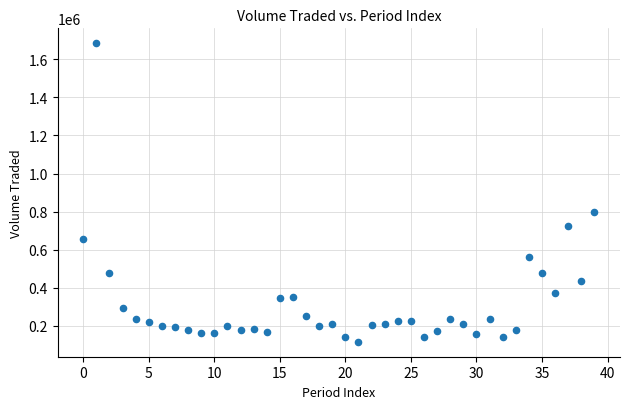

What is the range of Y values (max minus min)?

1567744